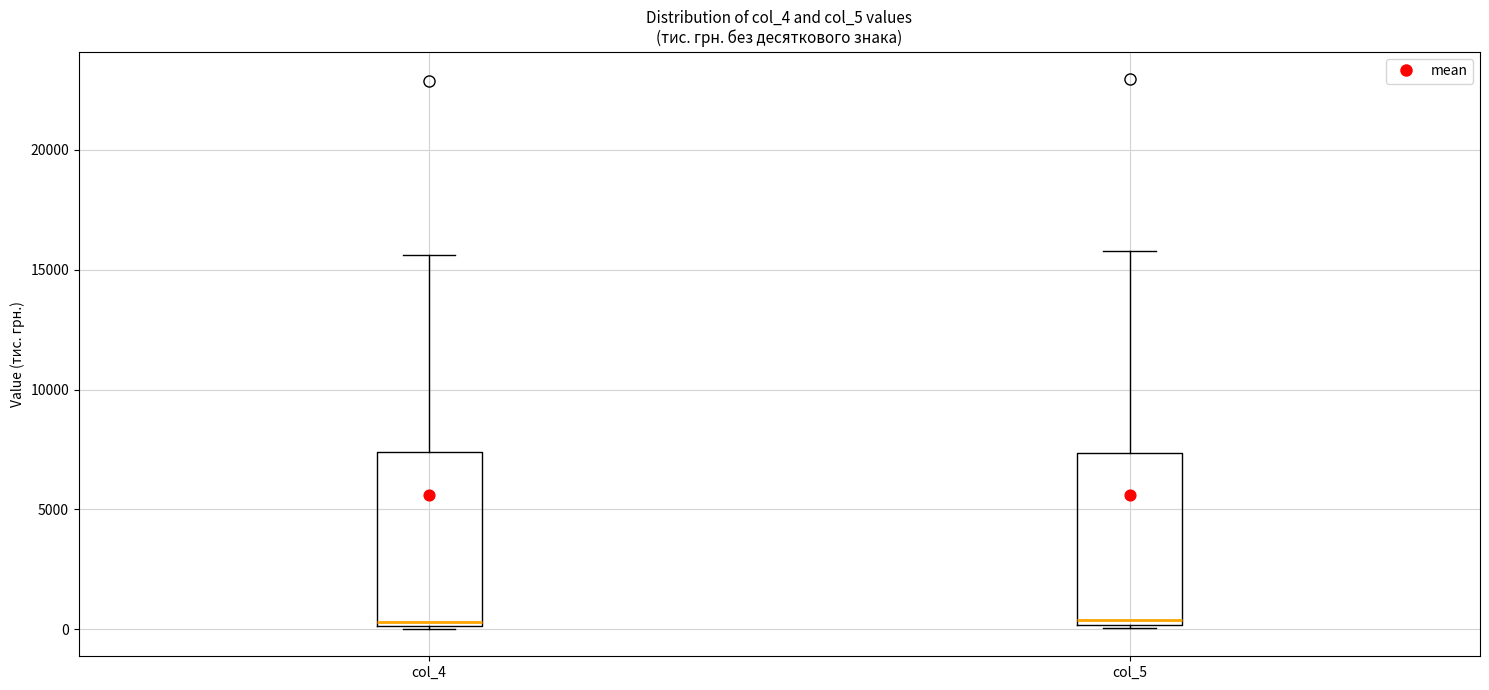

Reading left to right, transcribe this box plot: for each box, give where its median line is, the range the box spans, and where its two whiskers end, as read against the y-axis. The values are not printed on the chart, so give them approximately, as read against the axis.

col_4: median 500, box 0 to 7500, whiskers 0 to 15500
col_5: median 500, box 0 to 7500, whiskers 0 to 16000